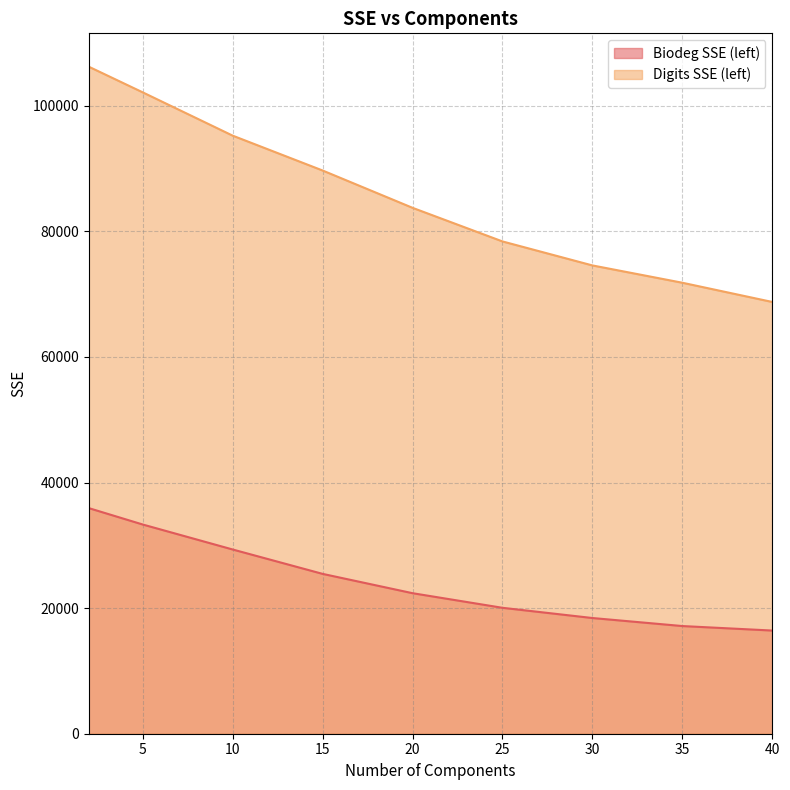

Reading left to right, list all the values displayed in this chart.

Biodeg SSE (left): 35933.1	33320.0	29341.2	25458.1	22380.9	20054.5	18427.4	17148.3	16431.5
Digits SSE (left): 106237.2	102148.6	95254.0	89702.5	83758.7	78406.0	74584.0	71826.6	68764.4